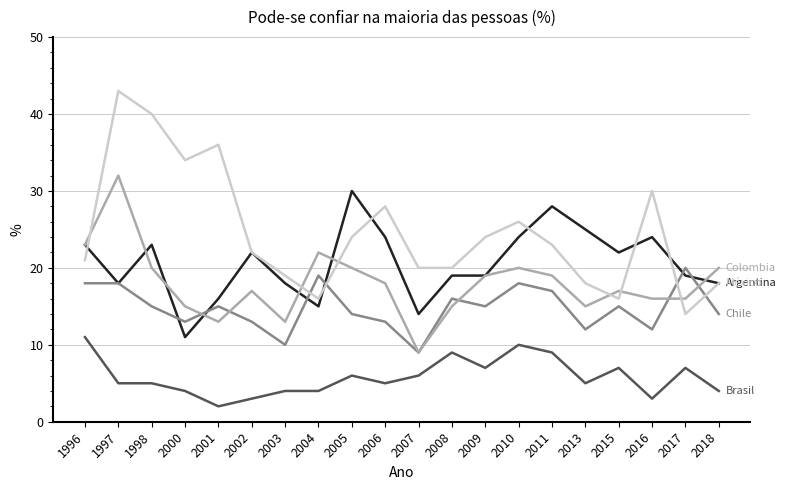

What is the spread (max minus min) of values at 1997?

38